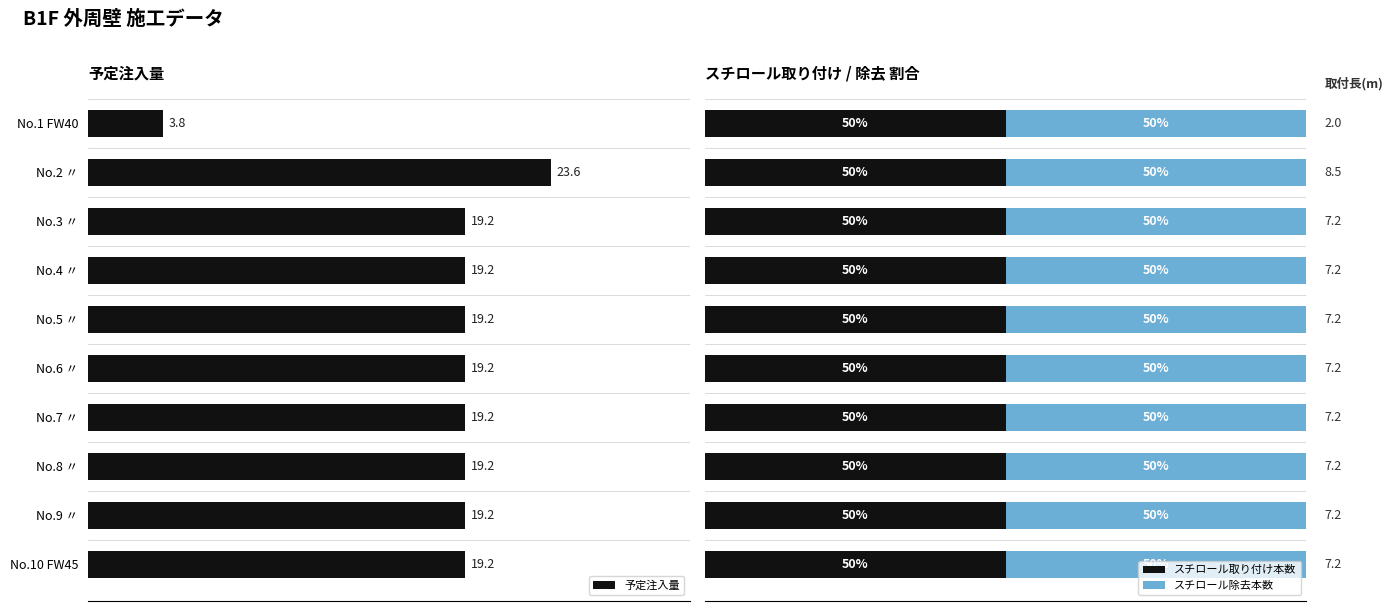

How many bars are there in total?

30